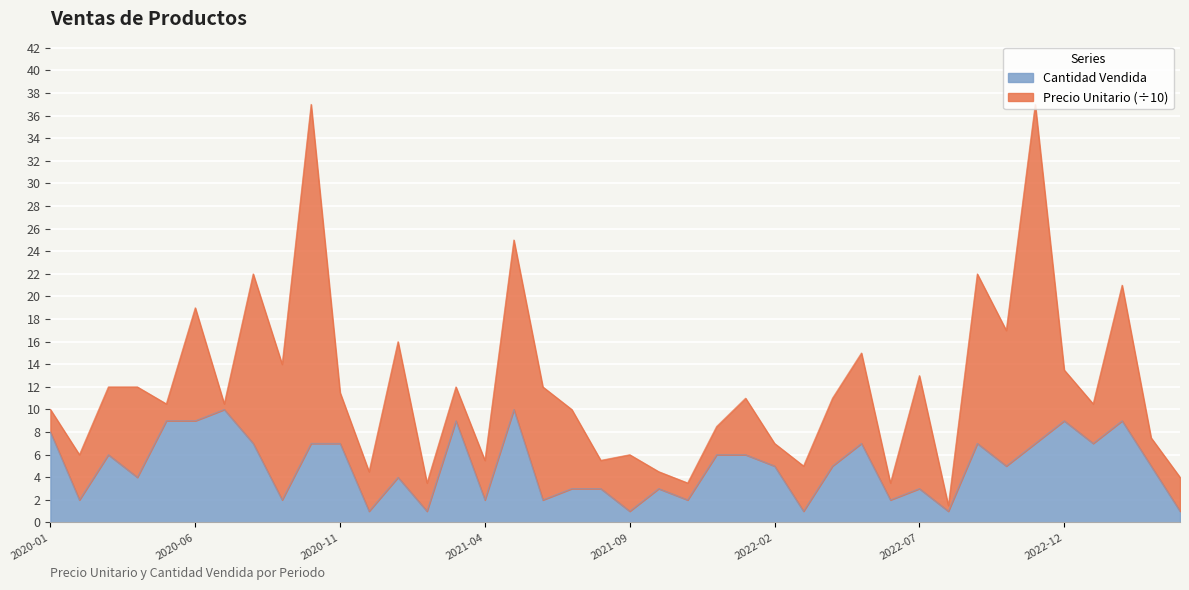

What is the greatest value displayed?

10